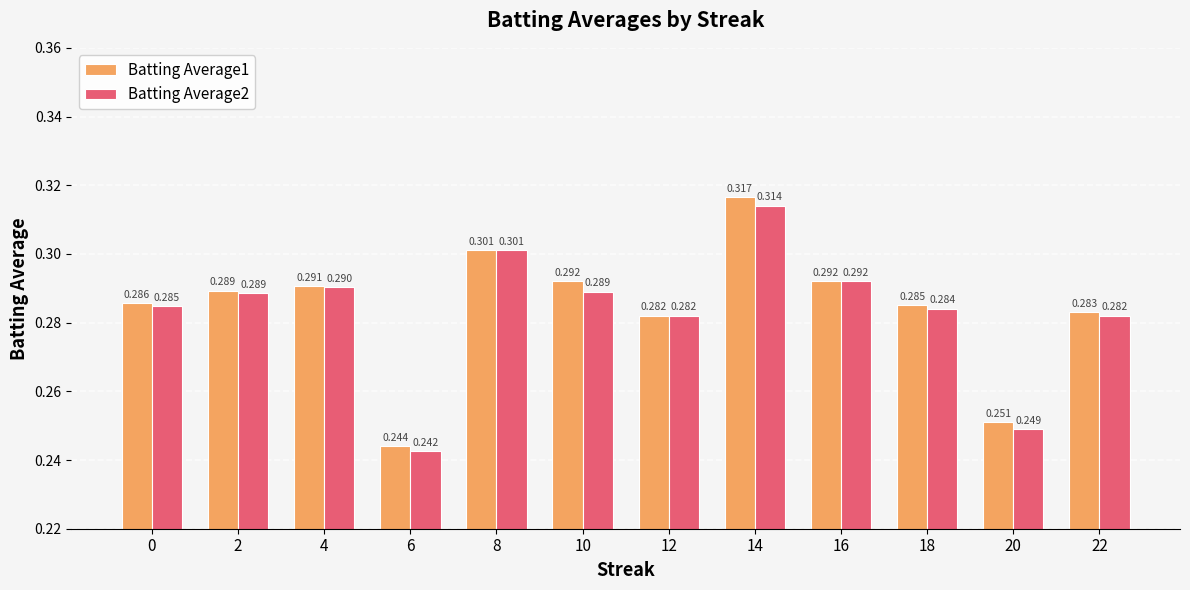

Which series changed the most between 6 and 16?

Batting Average2